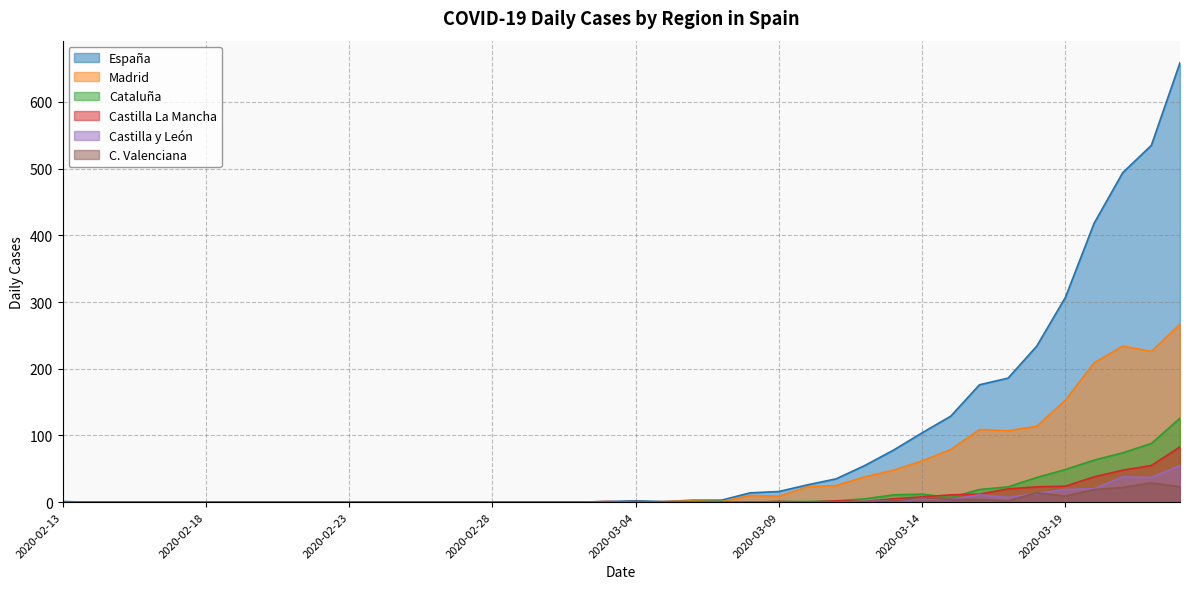

What is the spread (max minus min) of values at 2020-03-09?

16